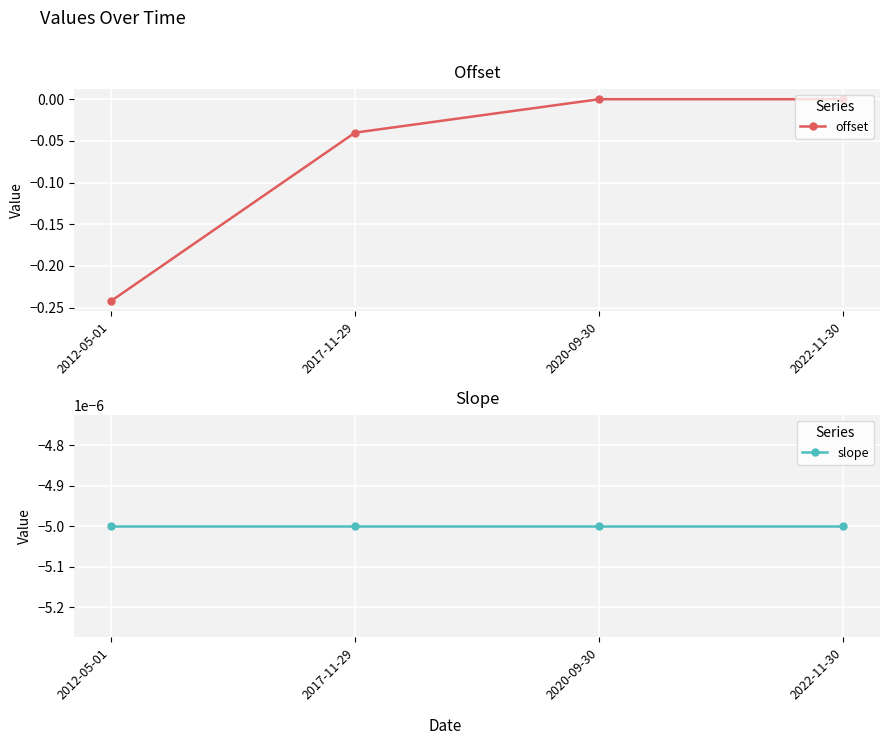

Which category has the lowest value in the slope series?

2012-05-01